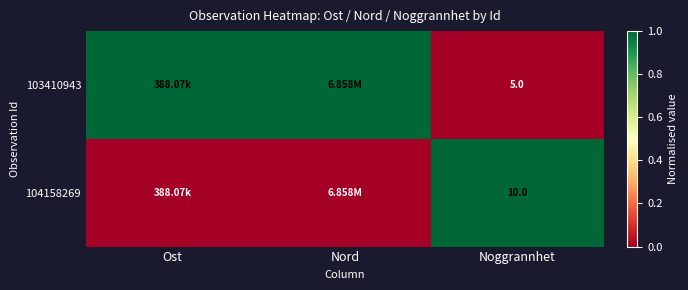

Is the value of 104158269 at Noggrannhet greater than the value of 103410943 at Noggrannhet?

Yes